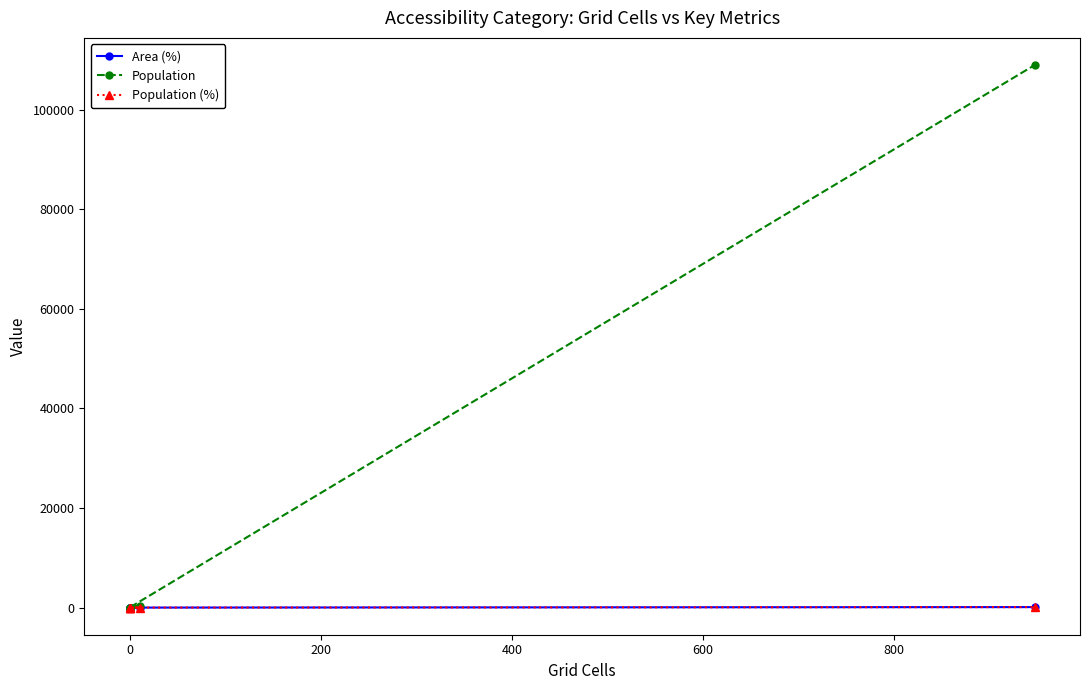

What is the value of the Population point at the 6th from the left?

108993.0